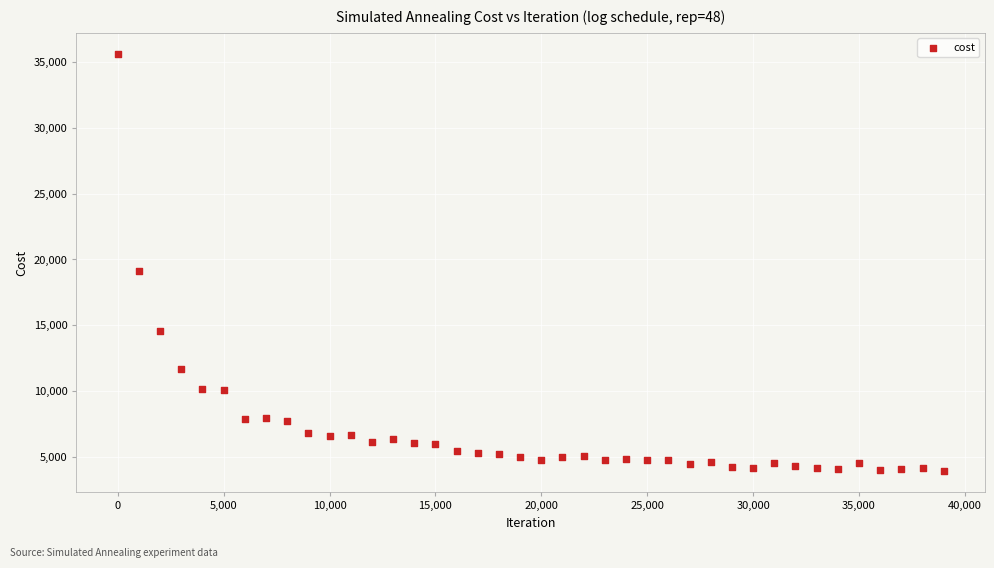

What is the range of Y values (max minus min)?

31712.3